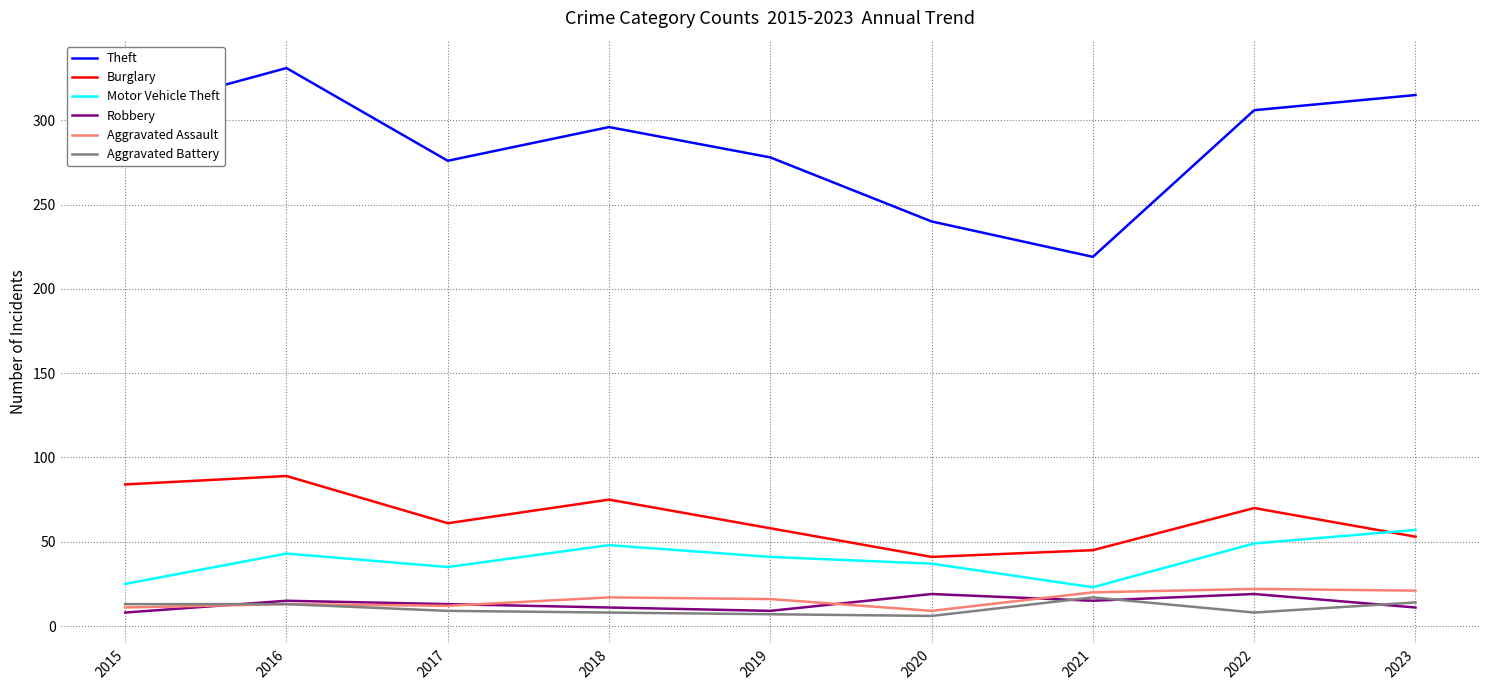

True or false: Aggravated Assault and Burglary cross at least once.

False